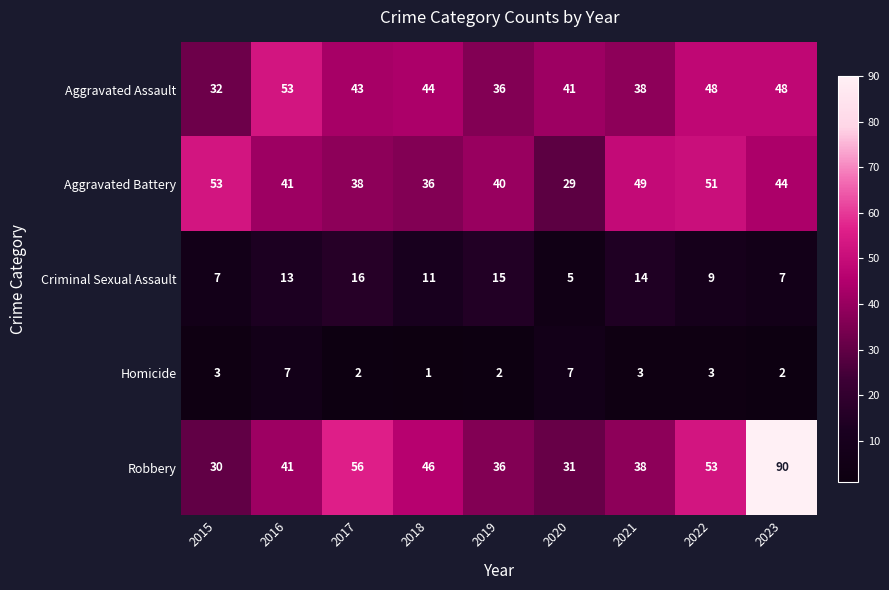

What is the sum of all Aggravated Assault values?

383